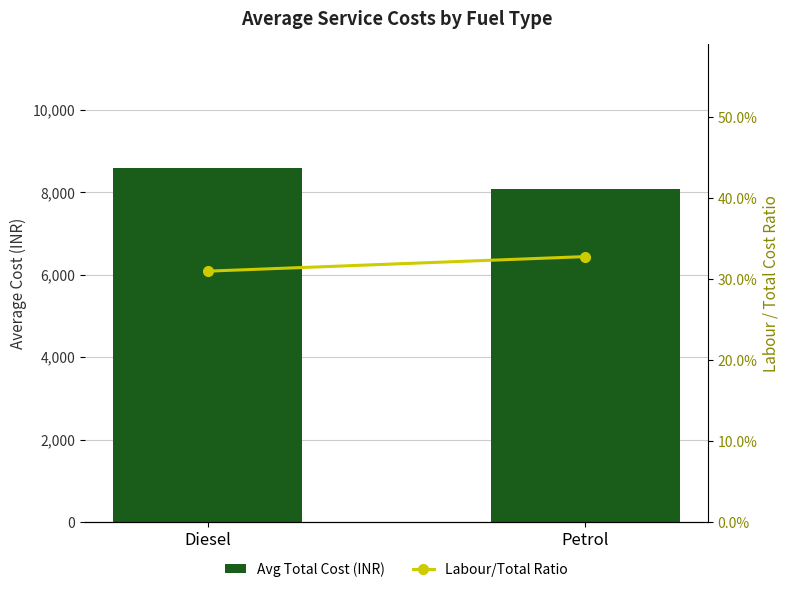

What is the sum of the Avg Total Cost (INR) values at Petrol and Diesel?

16664.0